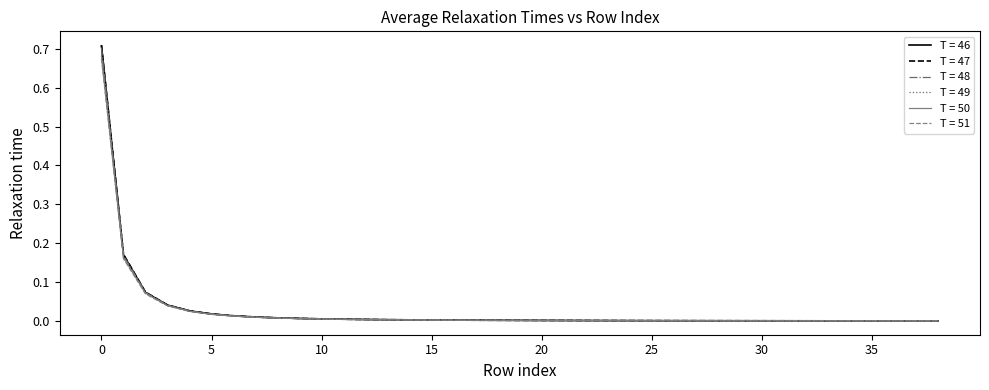

Which series has the widest spread of values?

T = 47